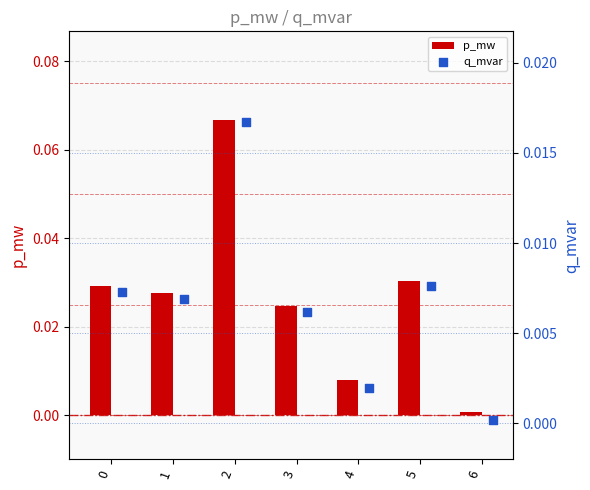

Is the value of p_mw at 6 greater than the value of q_mvar at 5?

No